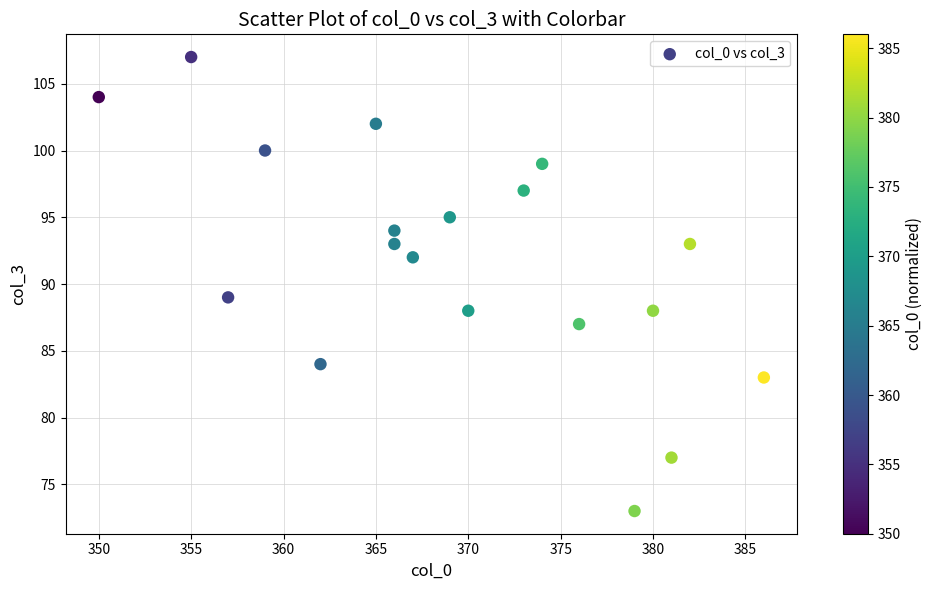

What is the range of Y values (max minus min)?

34